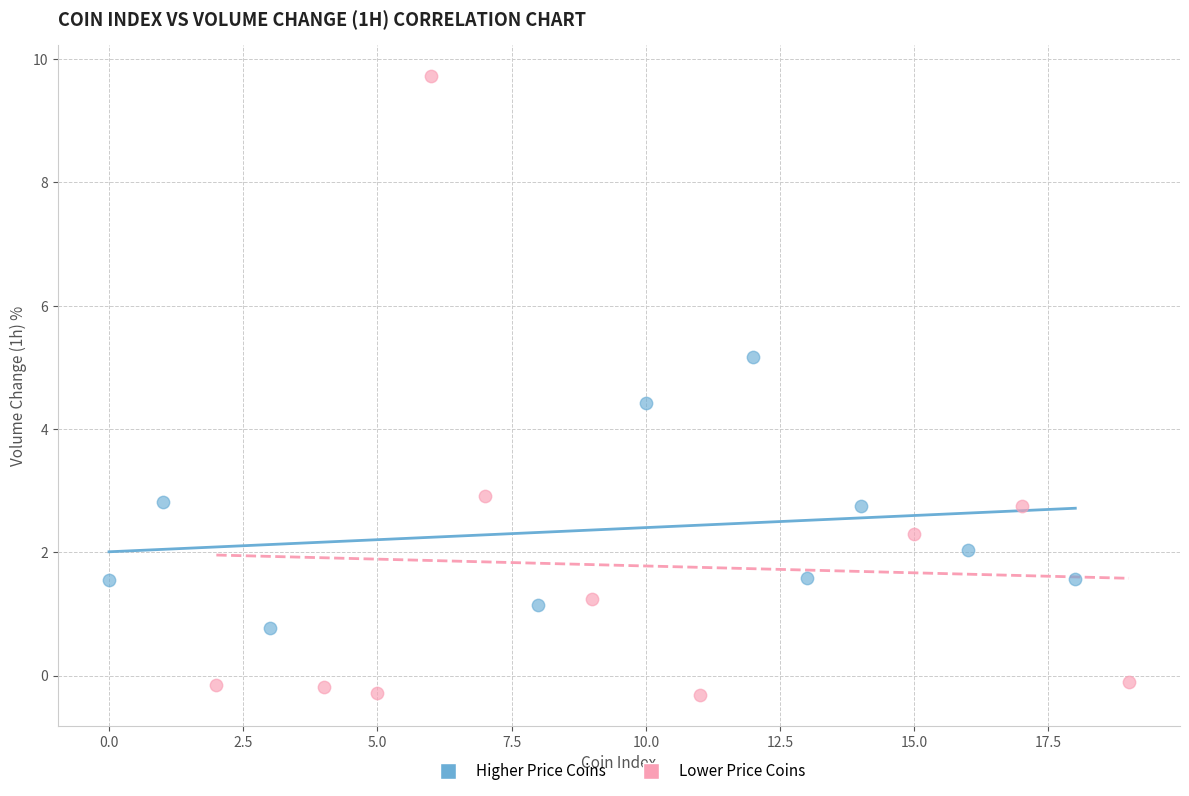

Which series contains the lowest Y value?

Lower Price Coins